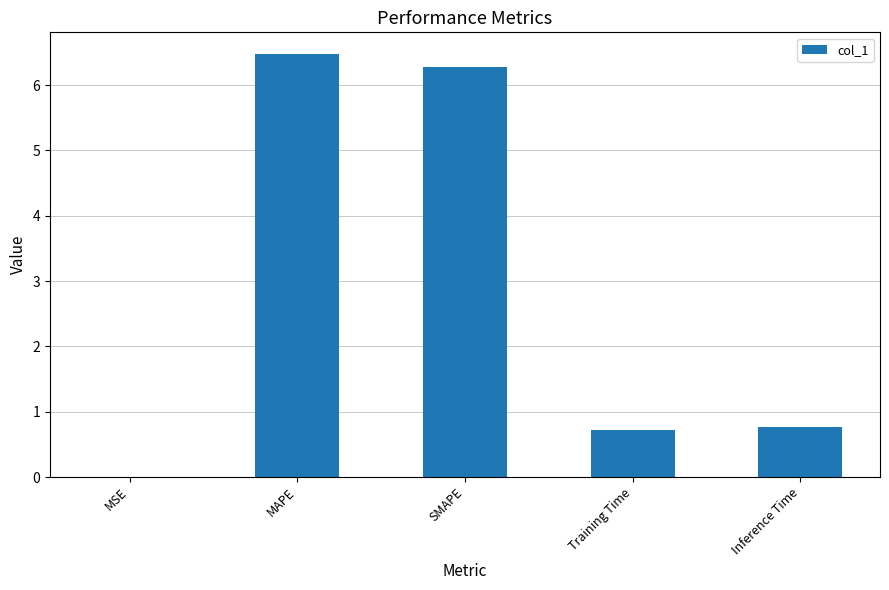

Are the bars horizontal?

No